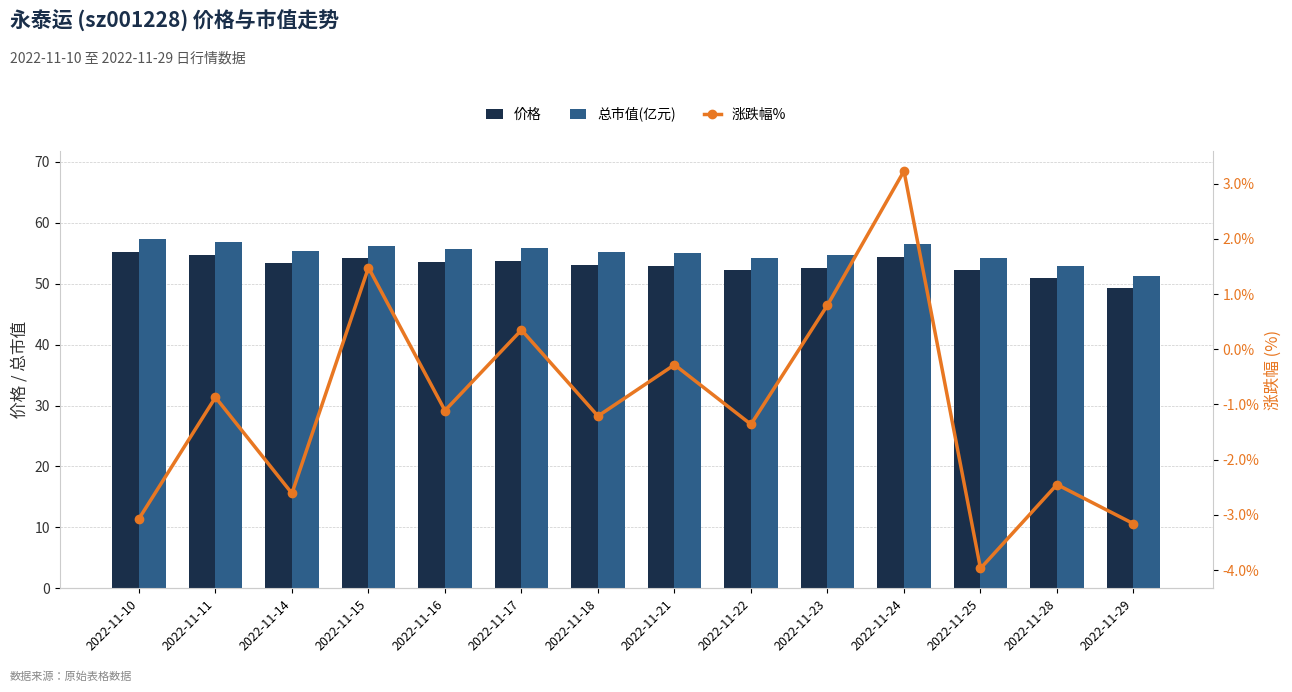

Is the value of 价格 at 2022-11-10 greater than the value of 总市值(亿元) at 2022-11-14?

No